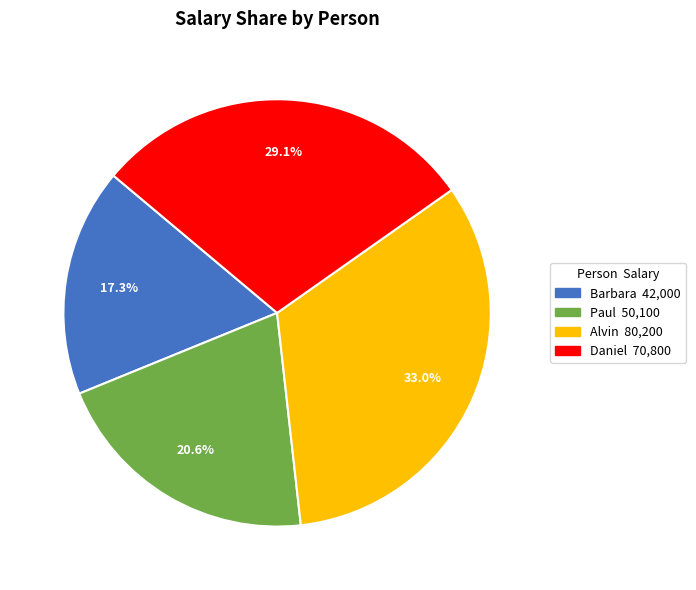

Rank the categories by value from lowest to highest.

Barbara, Paul, Daniel, Alvin